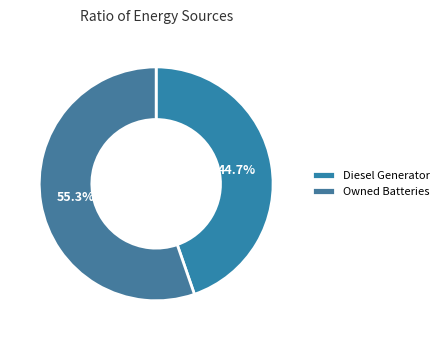

How many segments does this pie chart have?

2